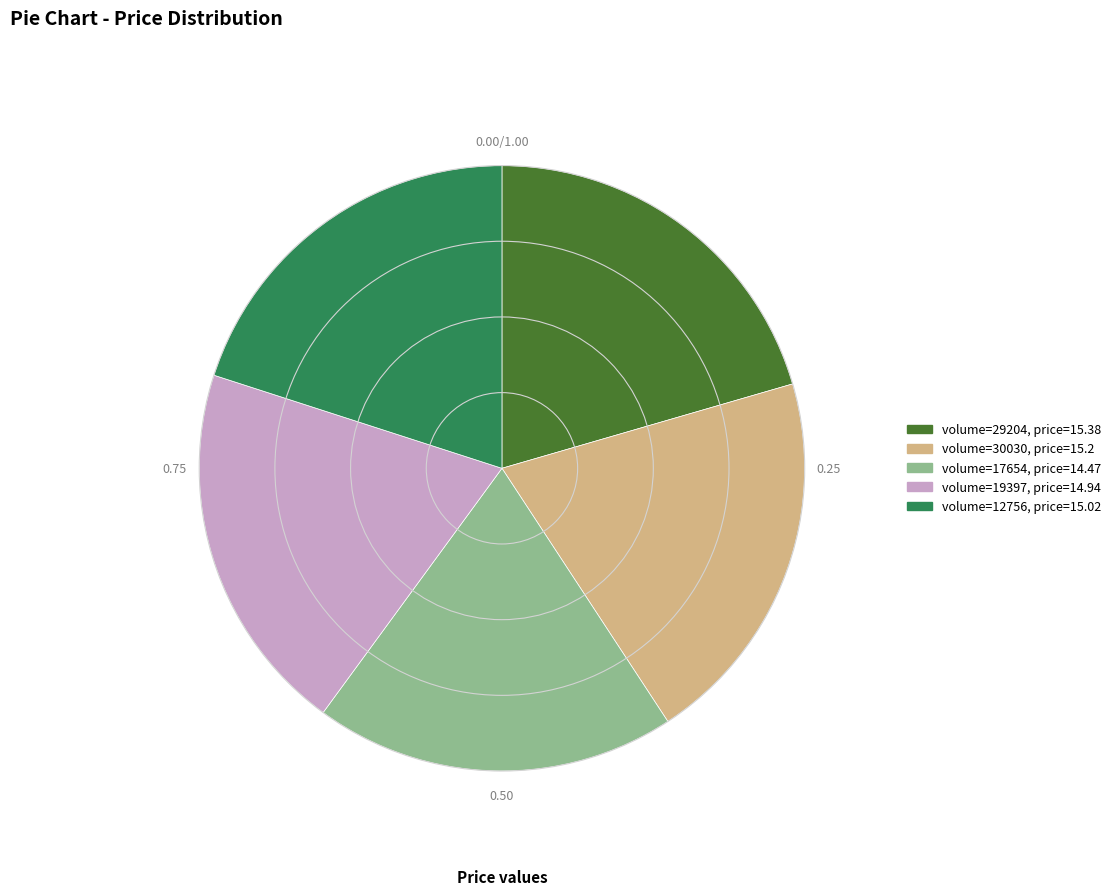

Does any single category account for the majority?

No